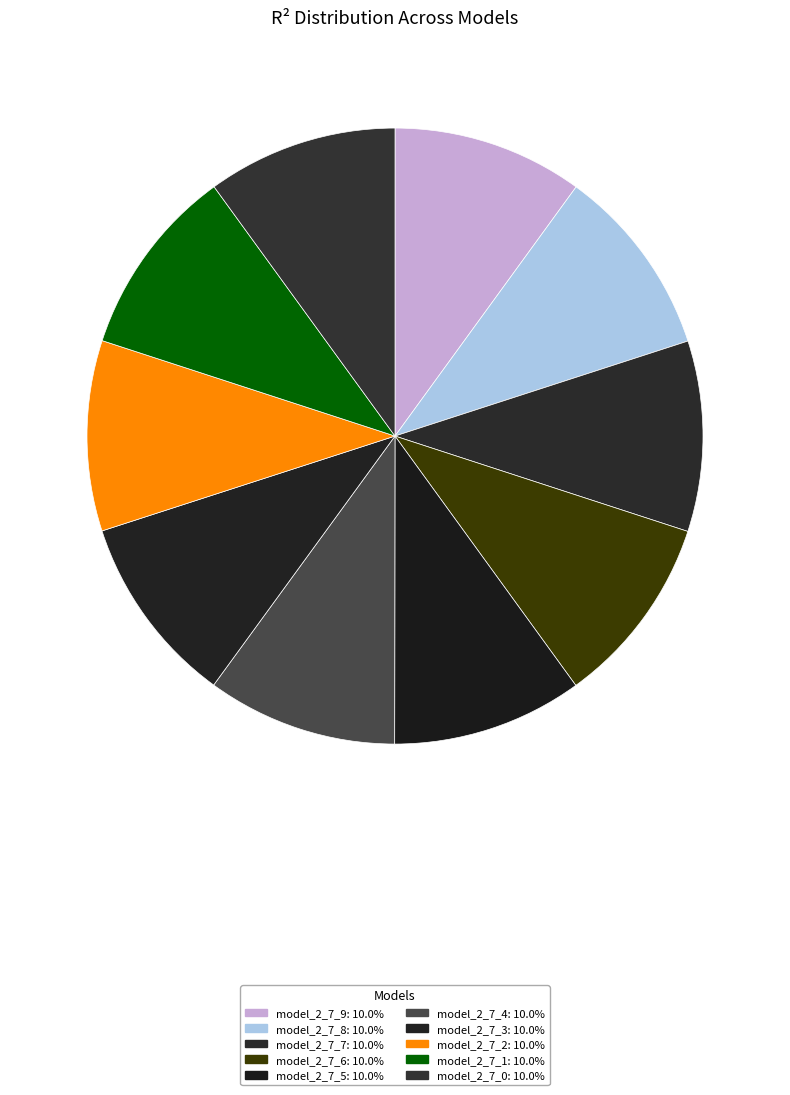

Is there any slice that represents more than half of the pie?

No